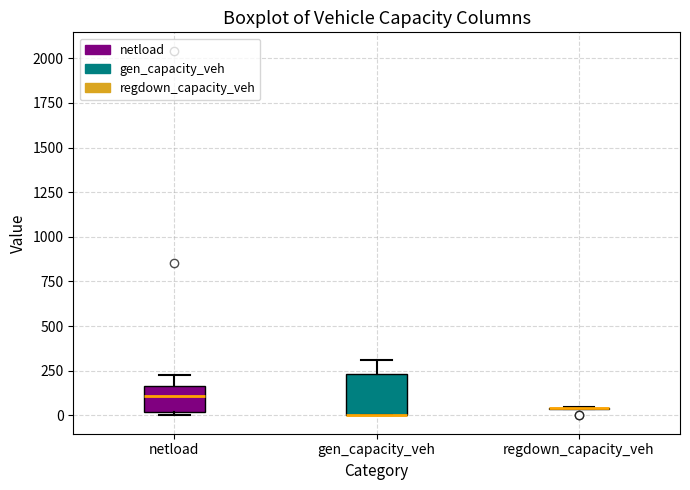

Reading left to right, read every box against the y-axis: the position of its median line, the range the box covers, and the ends of its whiskers. The values are not printed on the chart, so give them approximately, as read against the axis.

netload: median 100, box 0 to 150, whiskers 0 (just below the box's lower edge) to 250
gen_capacity_veh: median 0 (drawn on the box's lower edge), box 0 to 250, whiskers 0 to 300
regdown_capacity_veh: box collapsed to a line at 50, whiskers 50 to 50